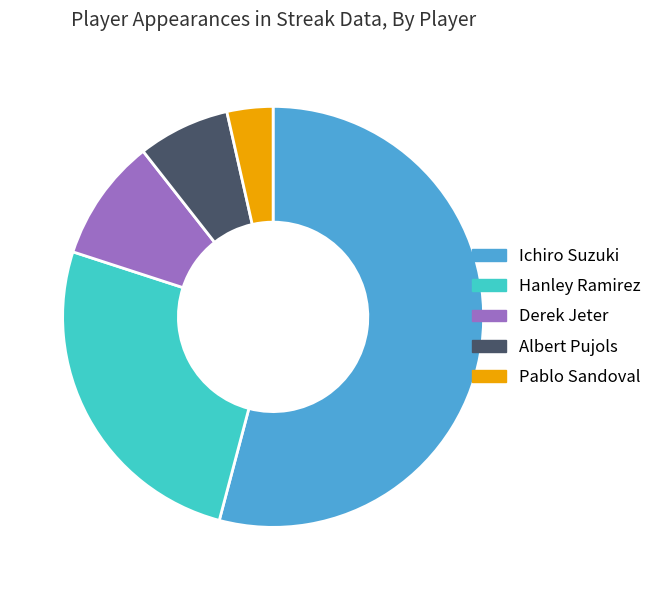

What is the ratio of the value at Ichiro Suzuki to the value at Albert Pujols?

7.7